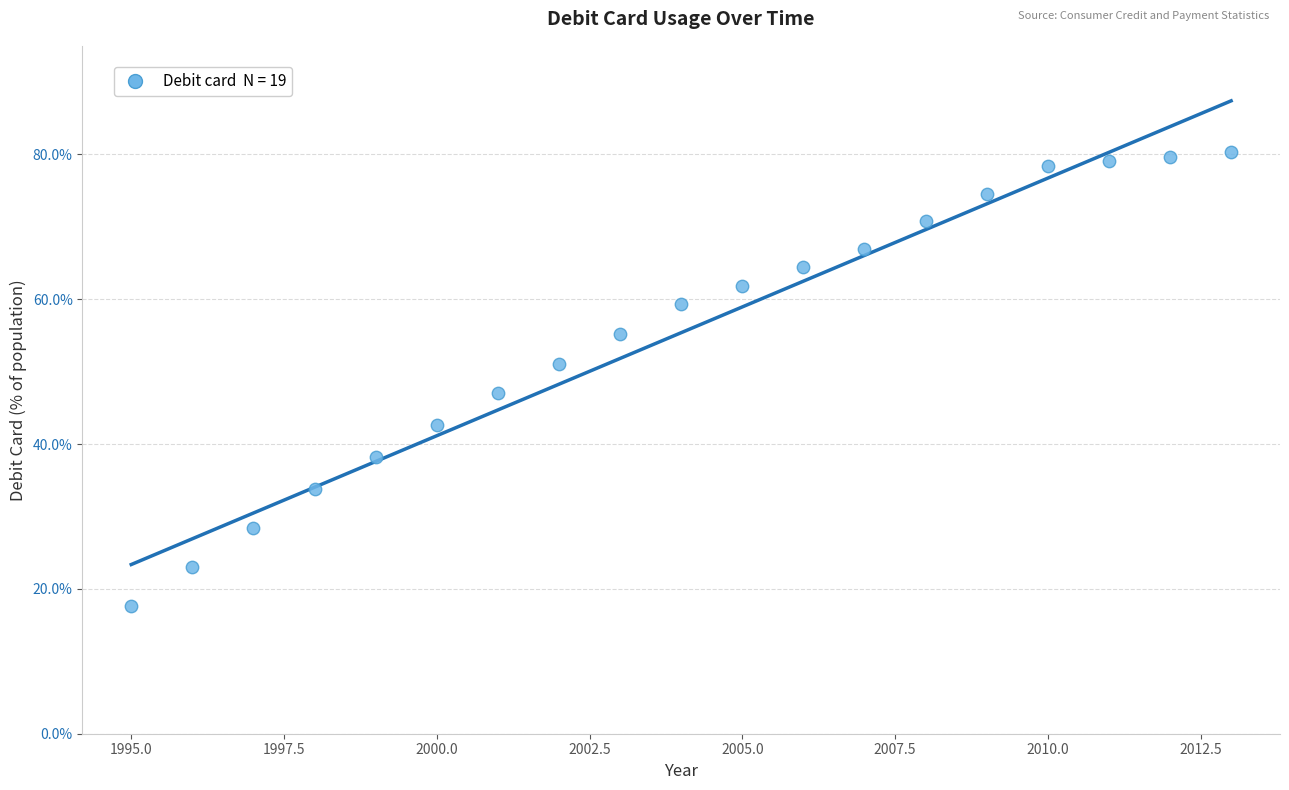

What Y value in the scatter plot is closest to 48?

47.0